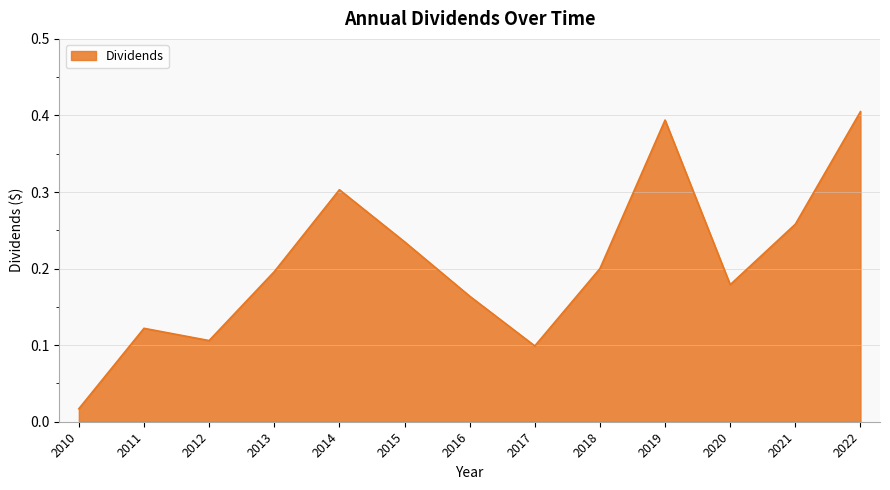

True or false: the data shows 0.6 at 2019.

False